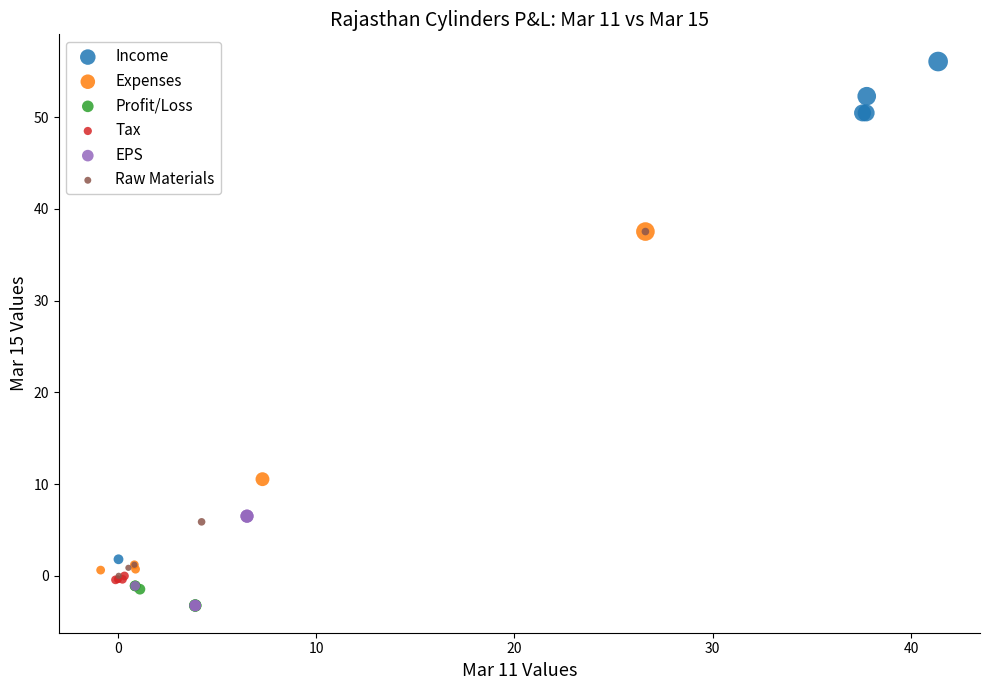

What are all the series names shown in the legend?

Income, Expenses, Profit/Loss, Tax, EPS, Raw Materials